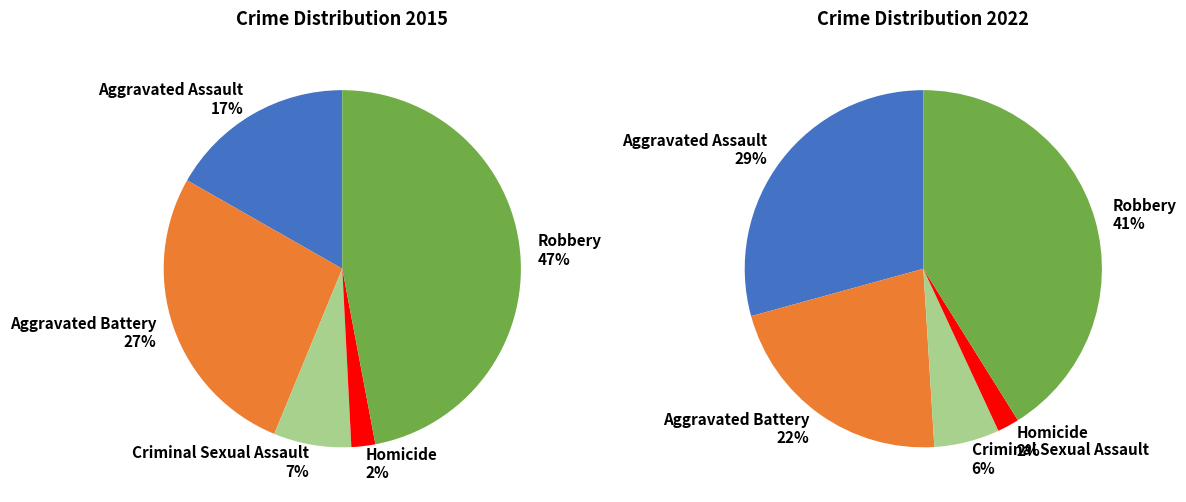

How many segments does this pie chart have?

5